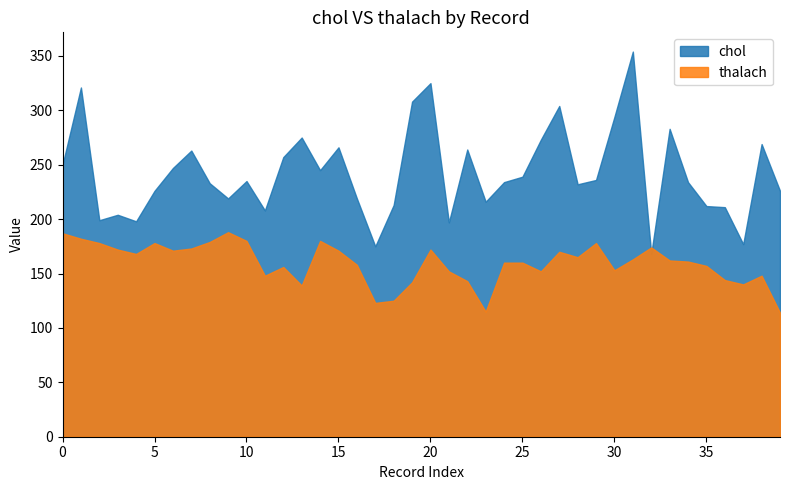

The thalach series shows 272 at 35. True or false?

False